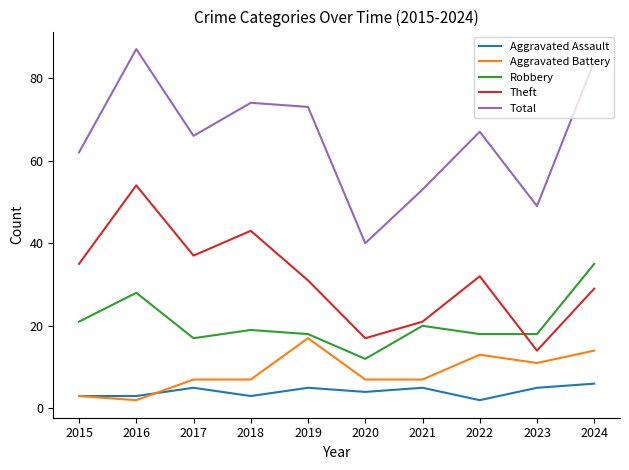

Where is Theft nearest to the value 34?

2015